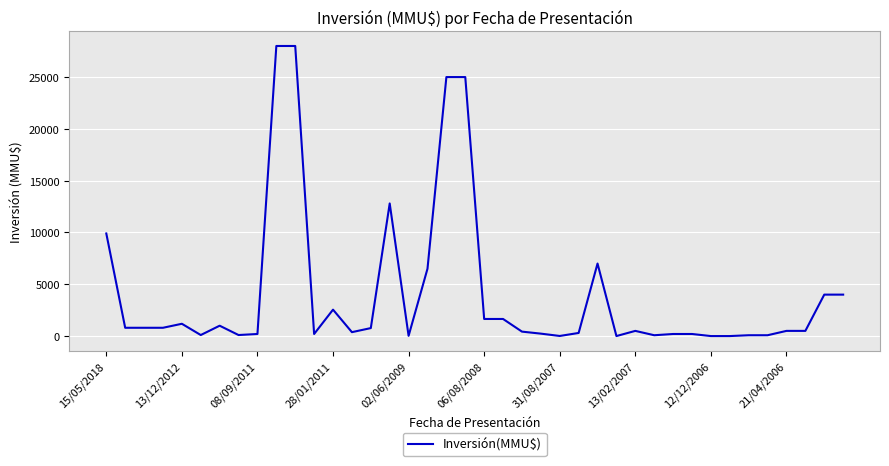

What is the greatest value displayed?

28000